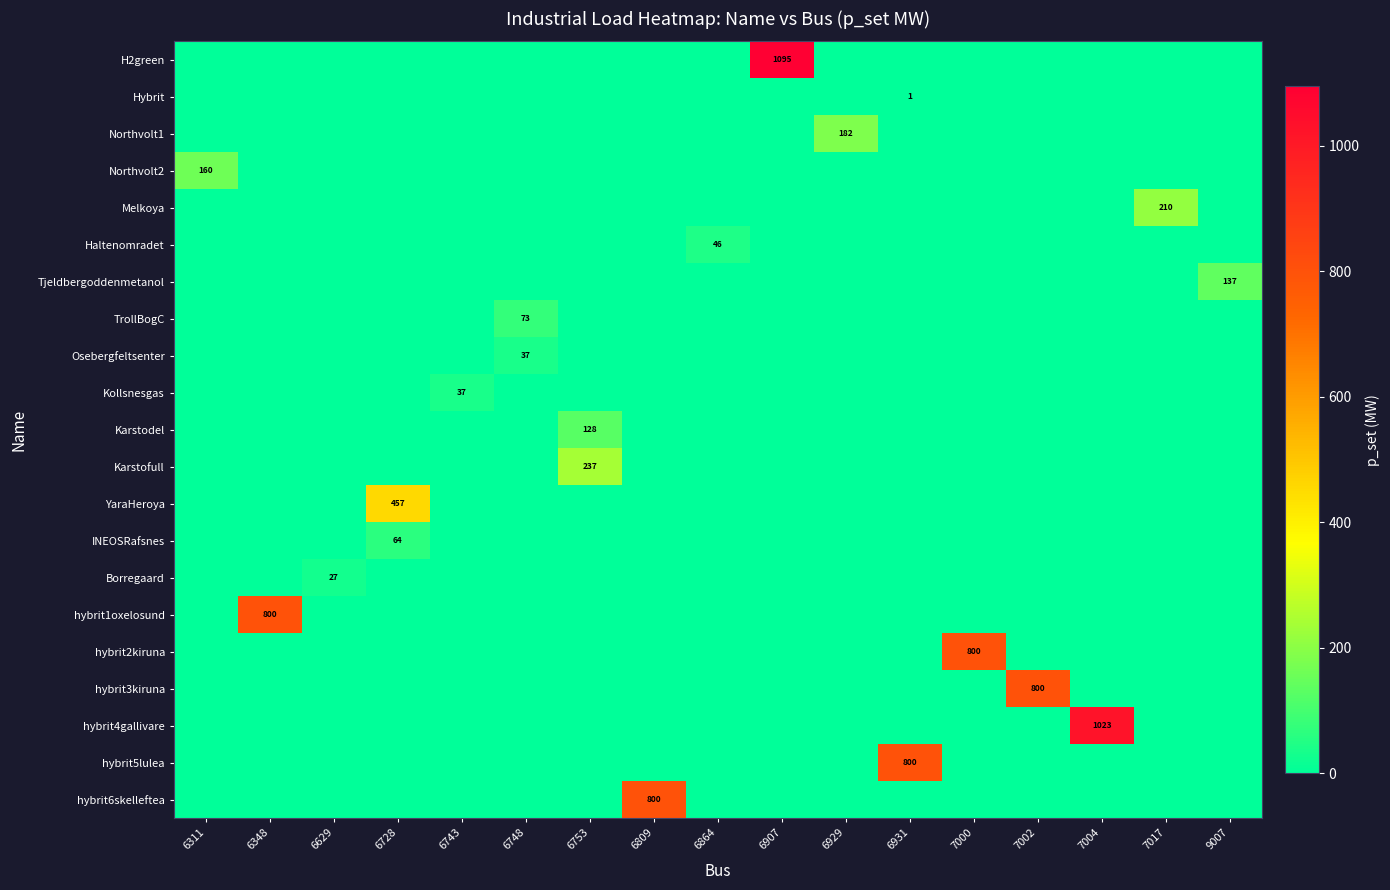

How many values in TrollBogC are above zero?

1